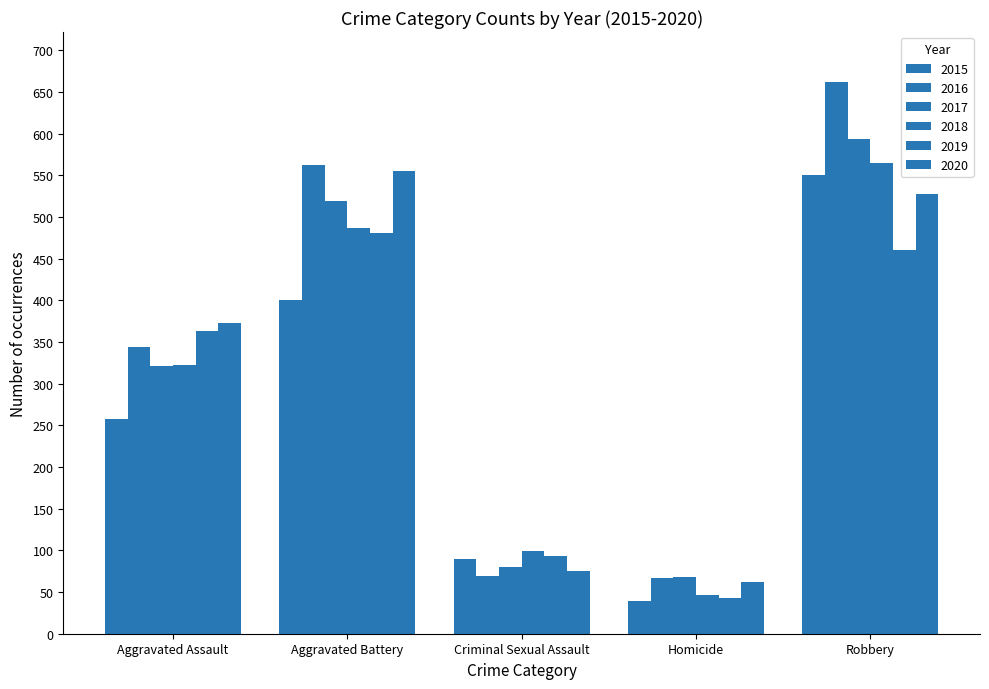

Are the bars grouped side by side (vs. stacked)?

Yes